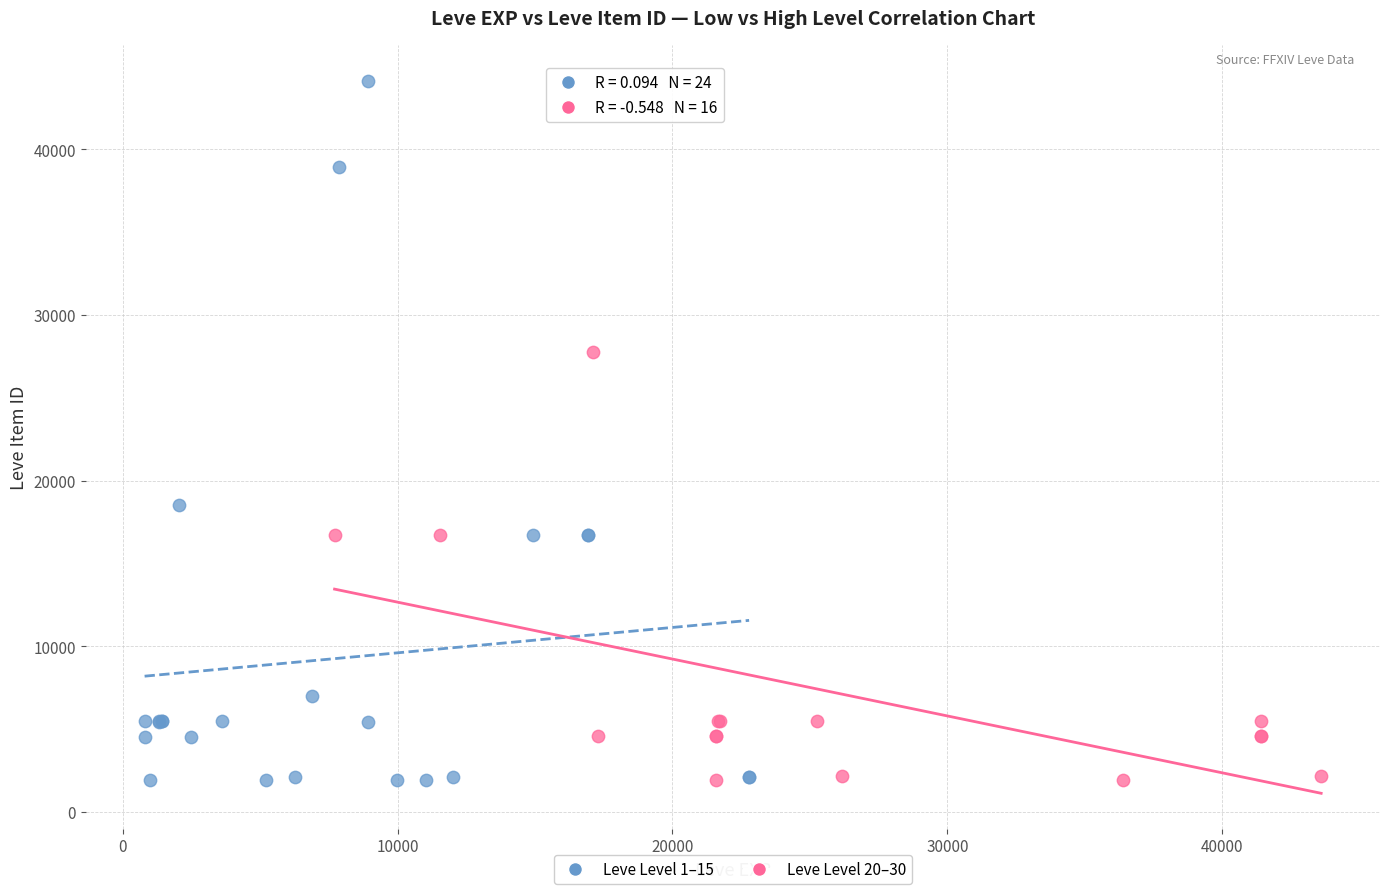

Which series has the largest Y range (max minus min)?

Leve Level 1–15